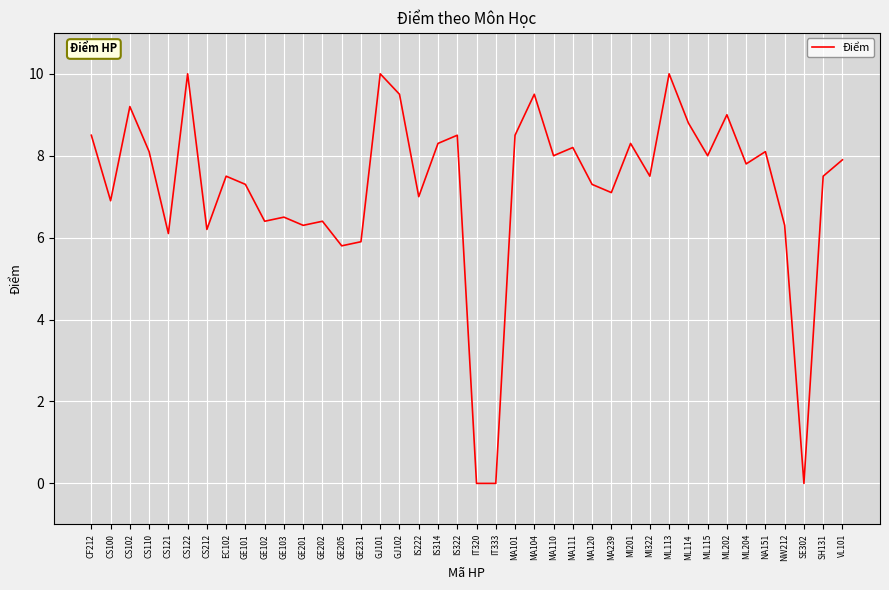

At which category does the data reach its first local peak?

CS102